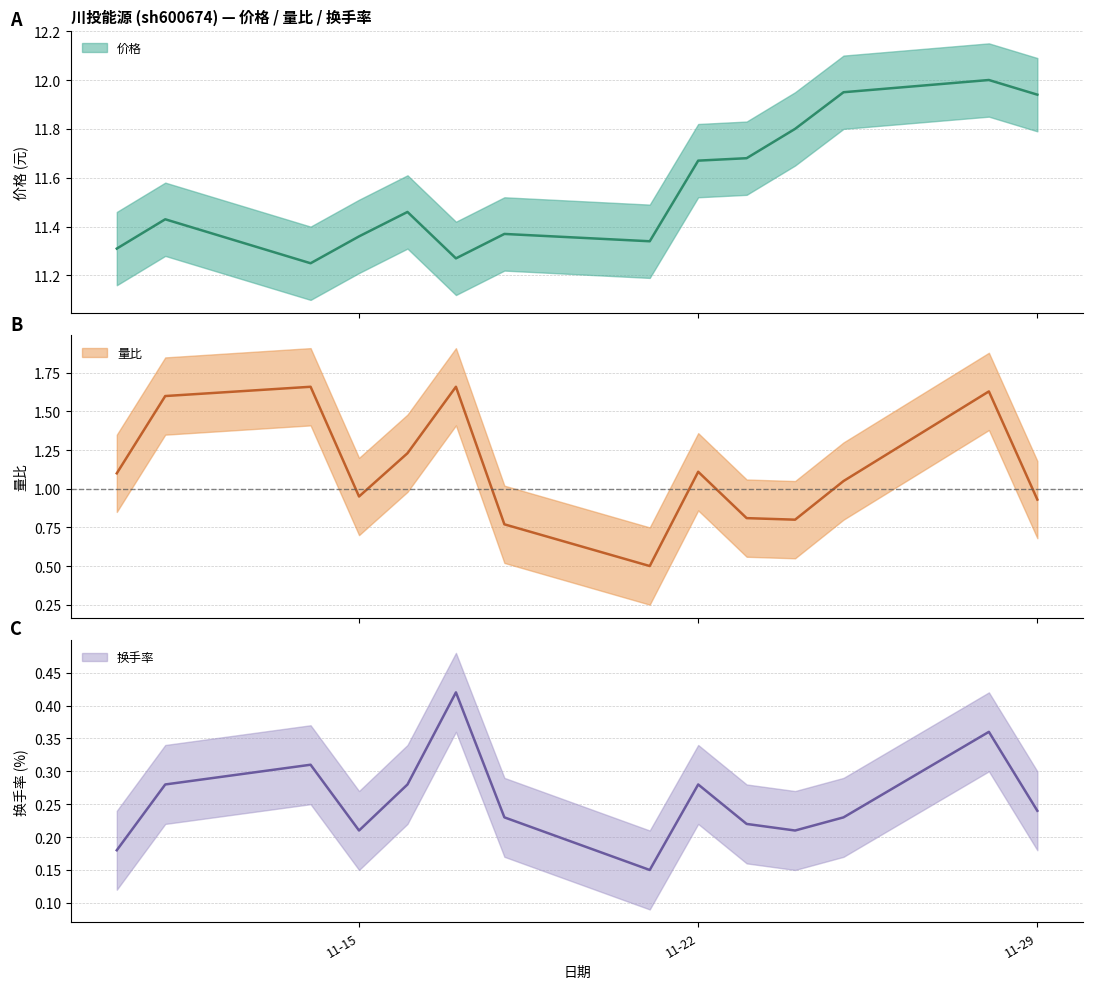

Where is the first local minimum for 量比?

11-15